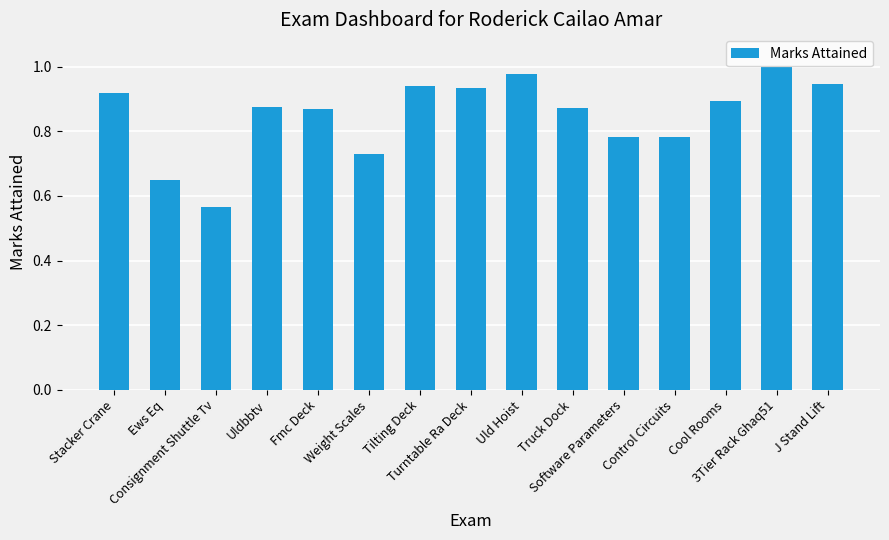

What is the difference between the maximum and minimum values?

0.4